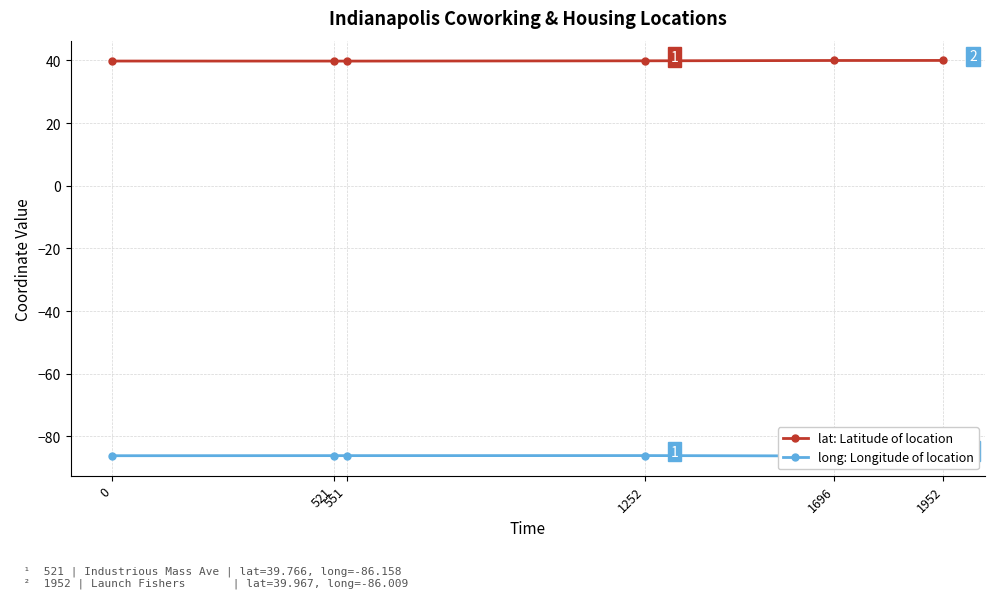

Which series changed the most between 0 and 551?

long: Longitude of location